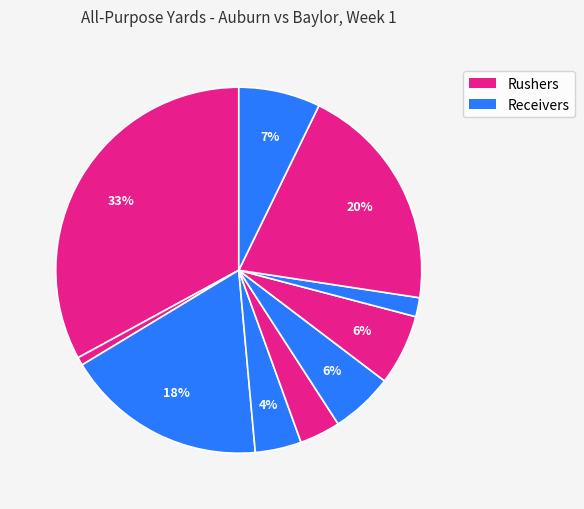

Count the number of slices in the pie.

10